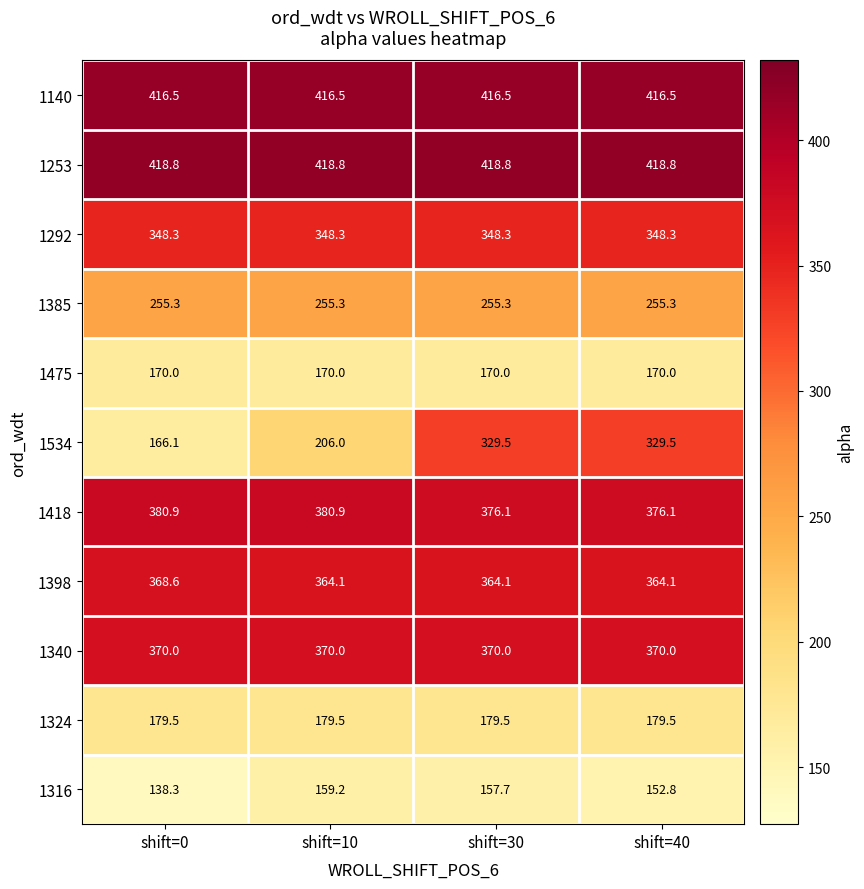

What is the difference between the 1316 values at shift=0 and shift=40?

14.5